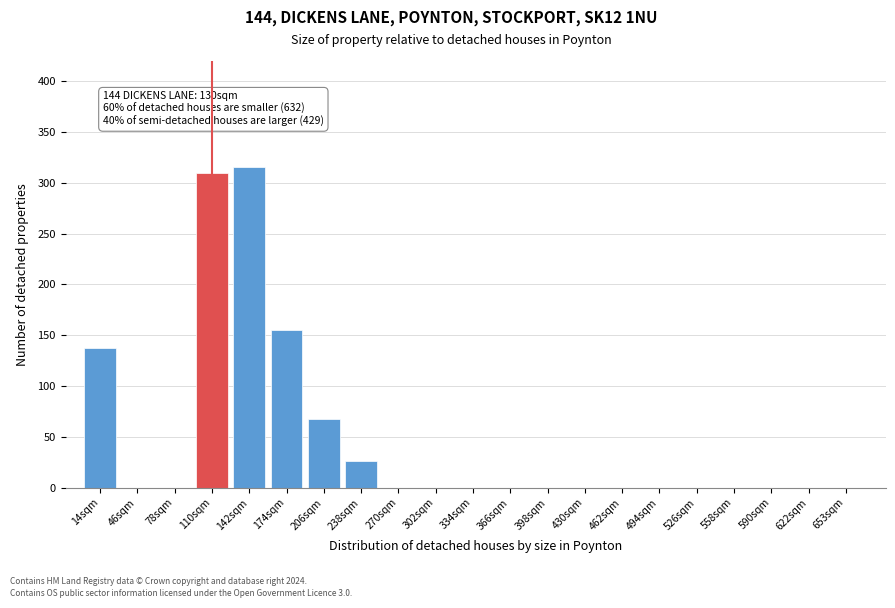

Reading left to right, transcribe all the data shown in this chart.

14sqm=137	46sqm=0	78sqm=0	110sqm=310	142sqm=316	174sqm=155	206sqm=68	238sqm=26	270sqm=0	302sqm=0	334sqm=0	366sqm=0	398sqm=0	430sqm=0	462sqm=0	494sqm=0	526sqm=0	558sqm=0	590sqm=0	622sqm=0	653sqm=0